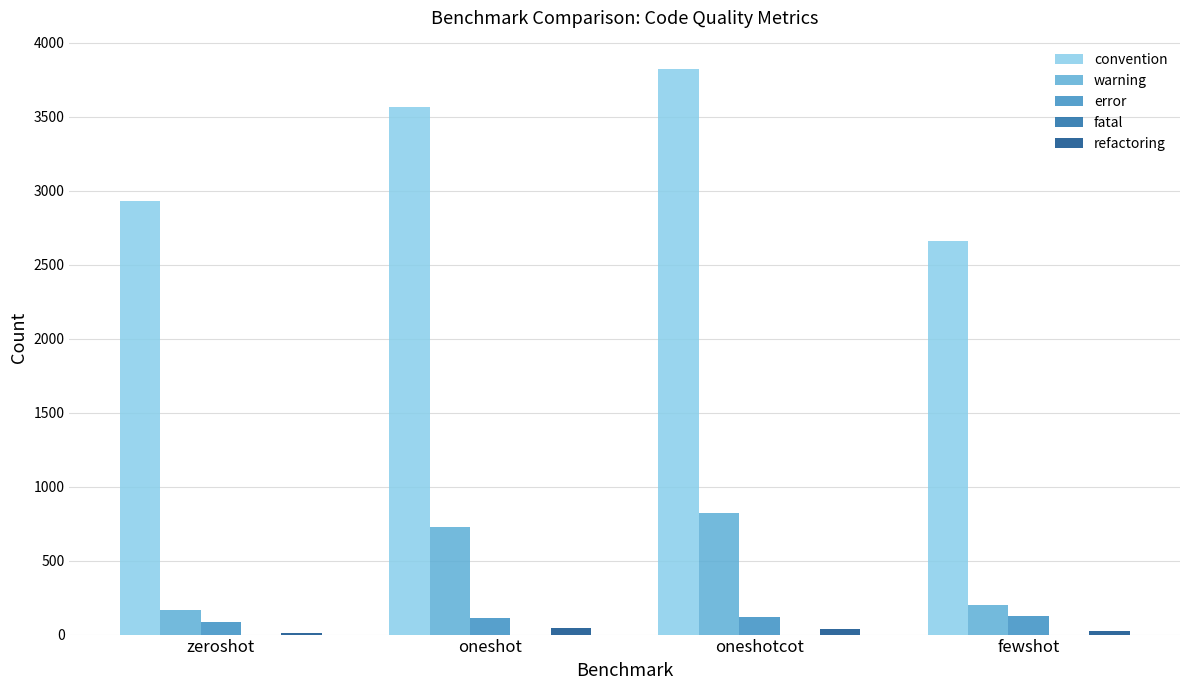

Which series changed the most between zeroshot and oneshot?

convention